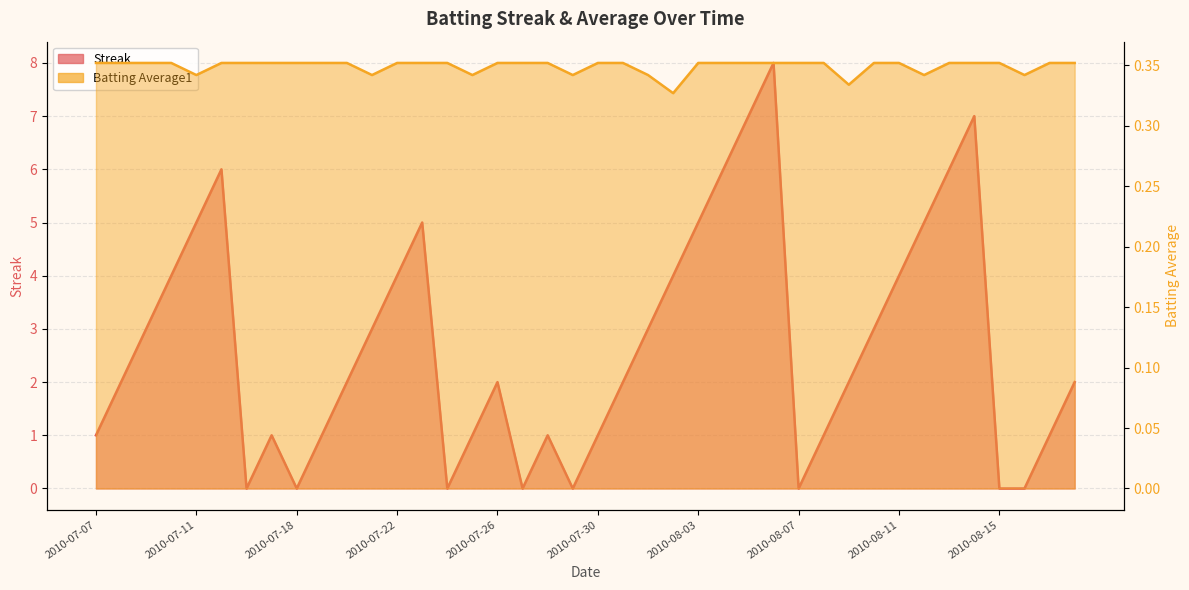

In Streak, how many points are lower than both neighbors (excluding endpoints)?

6